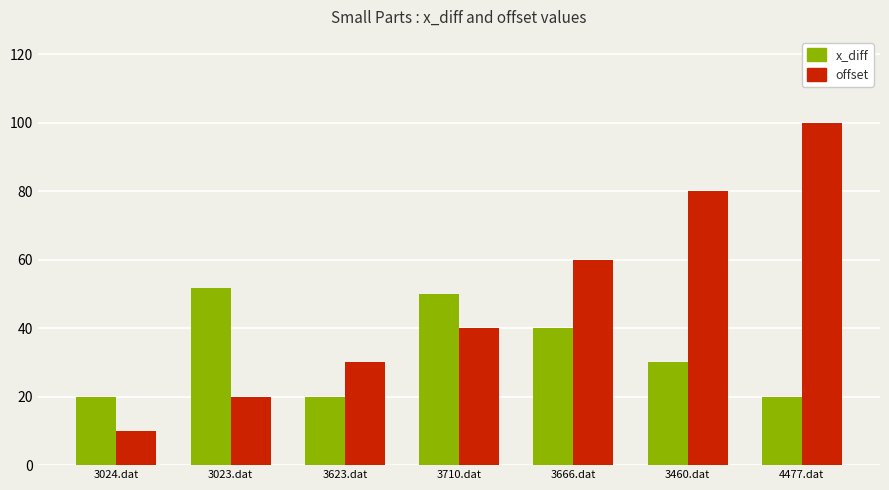

What is the label of the 7th bar from the left?

4477.dat